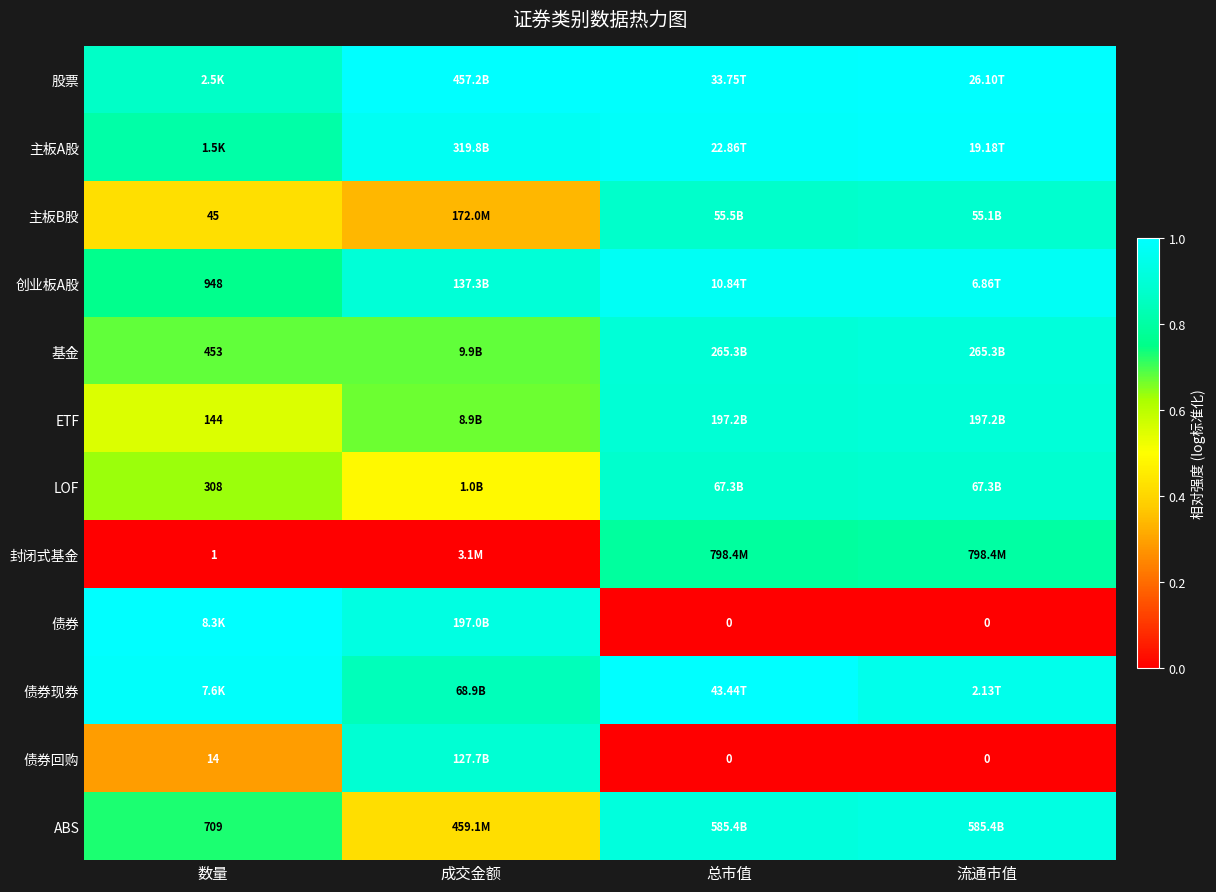

Is the value of 债券回购 at 数量 greater than the value of LOF at 数量?

No